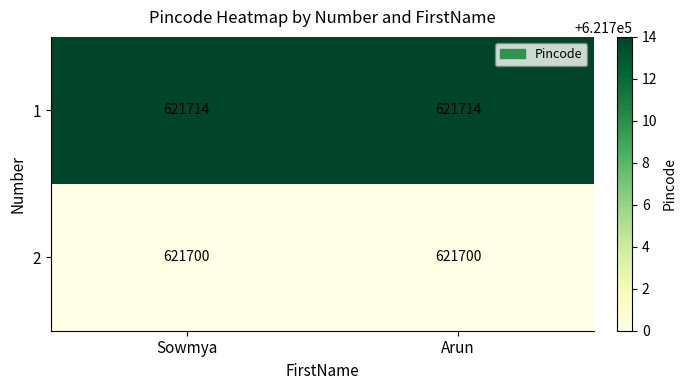

What is the sum of all 2 values?

1243400